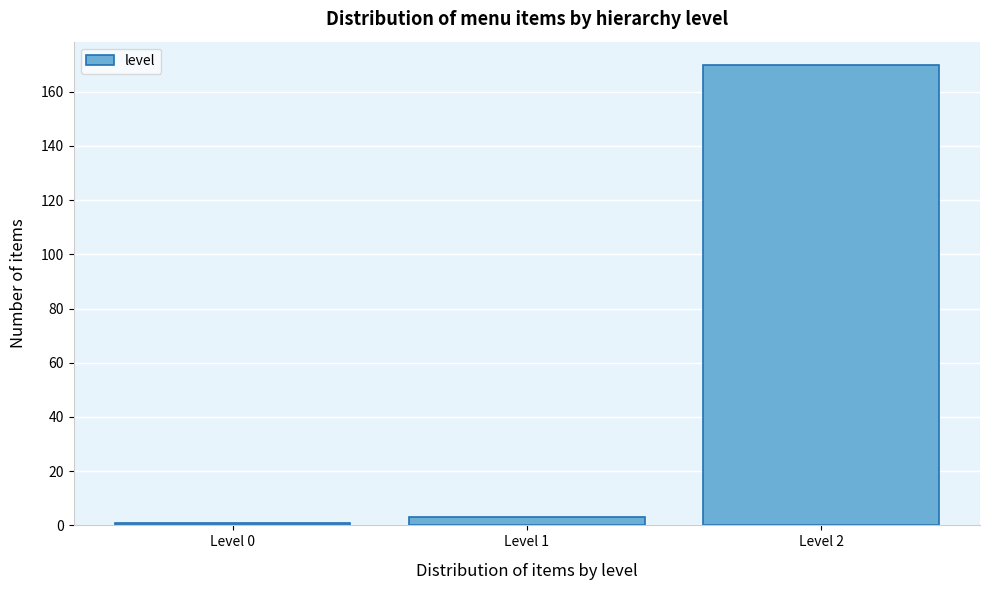

Reading left to right, transcribe all the data shown in this chart.

Level 0=1	Level 1=3	Level 2=170